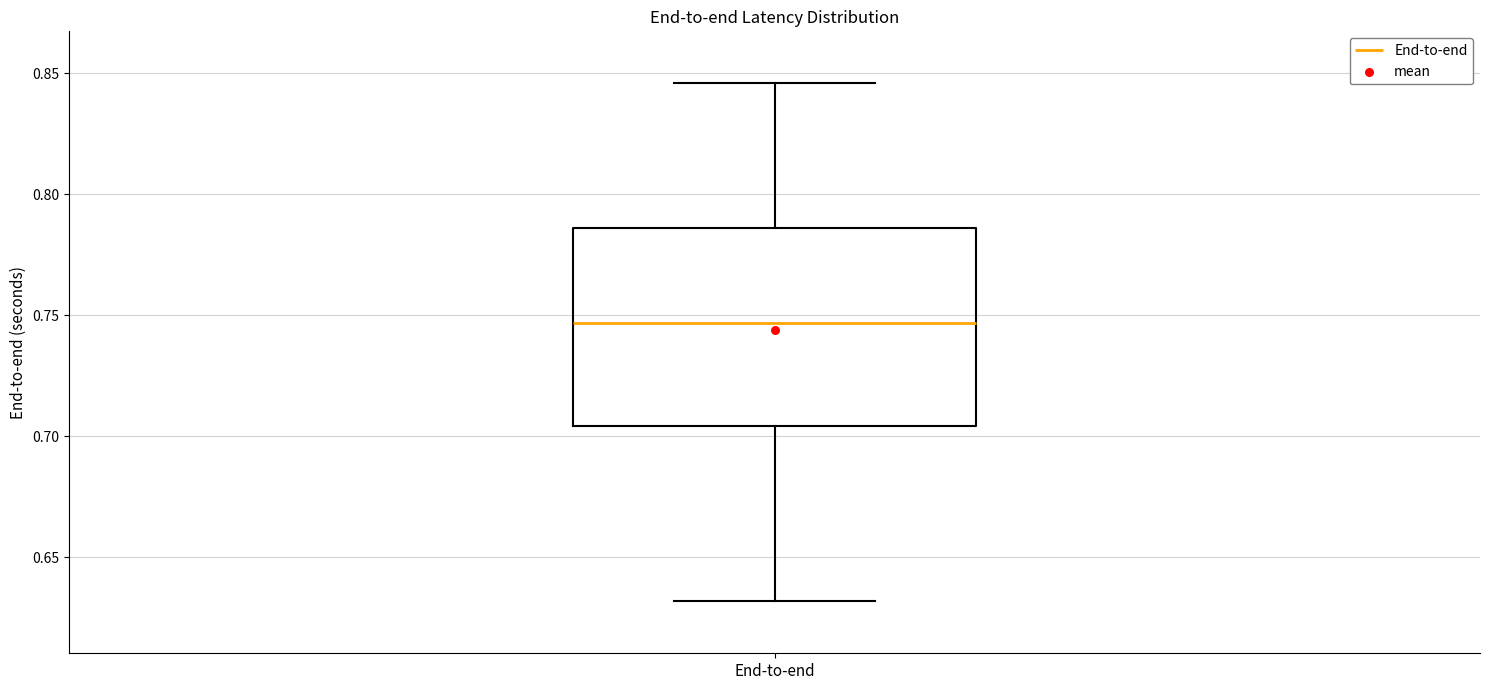

Where does the median line of the box for End-to-end sit on the y-axis? The values are not printed on the chart, so give them approximately, as read against the axis.

0.745